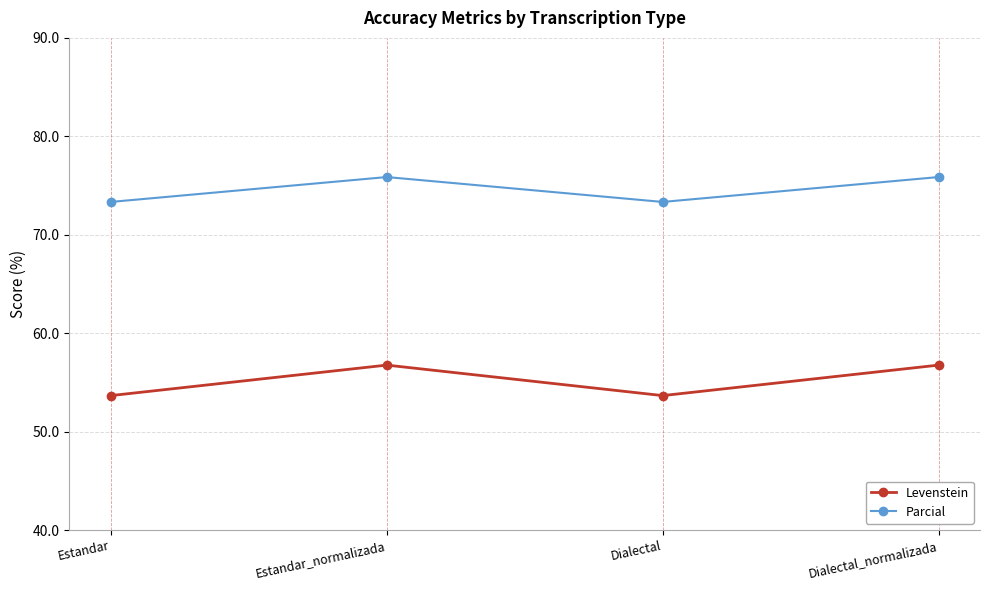

What is the total value across all series at Dialectal_normalizada?

132.6